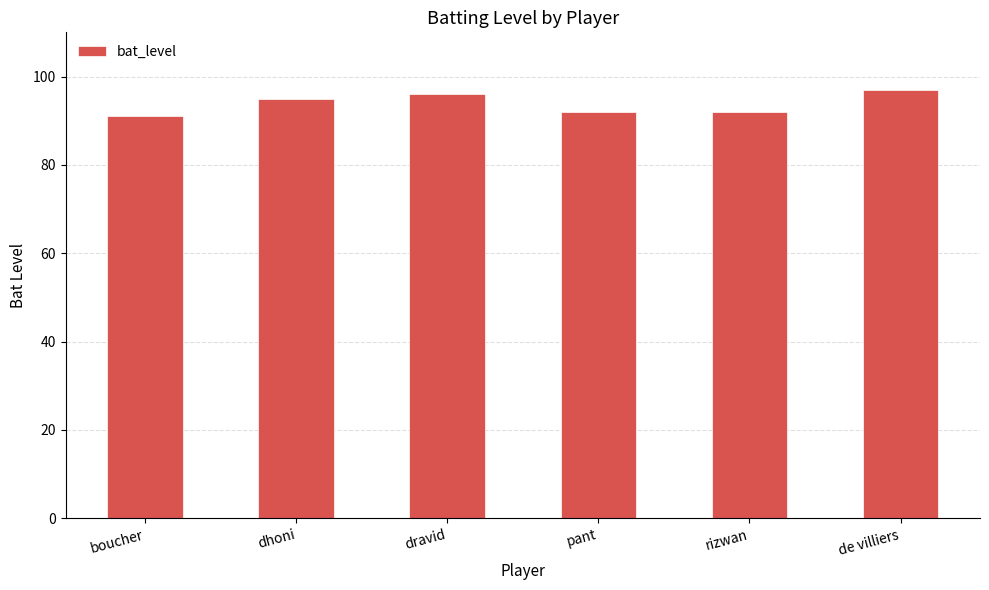

What is the sum of the values at rizwan and dhoni?

187